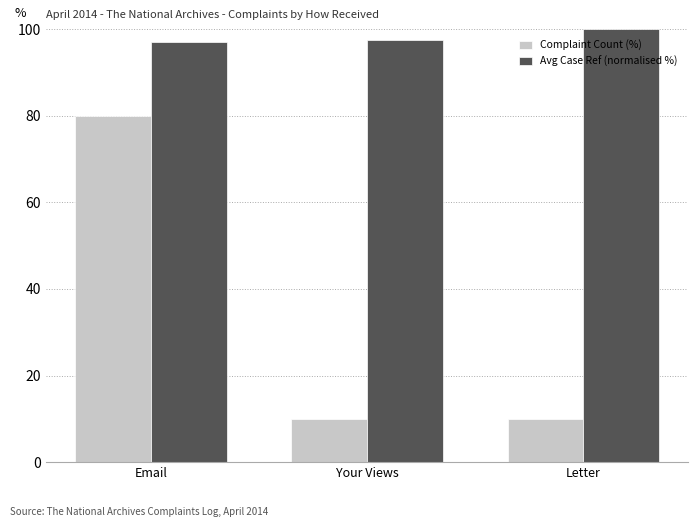

Reading left to right, what are all the values shown in this chart?

Complaint Count (%): 80.0	10.0	10.0
Avg Case Ref (normalised %): 97.0	97.6	100.0